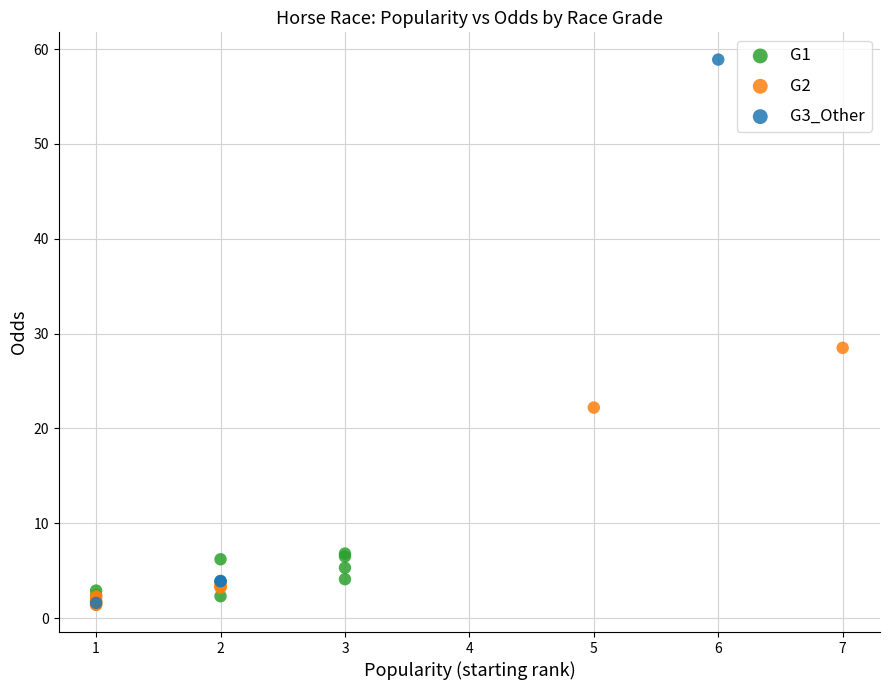

Which series has the widest spread of Y values?

G3_Other